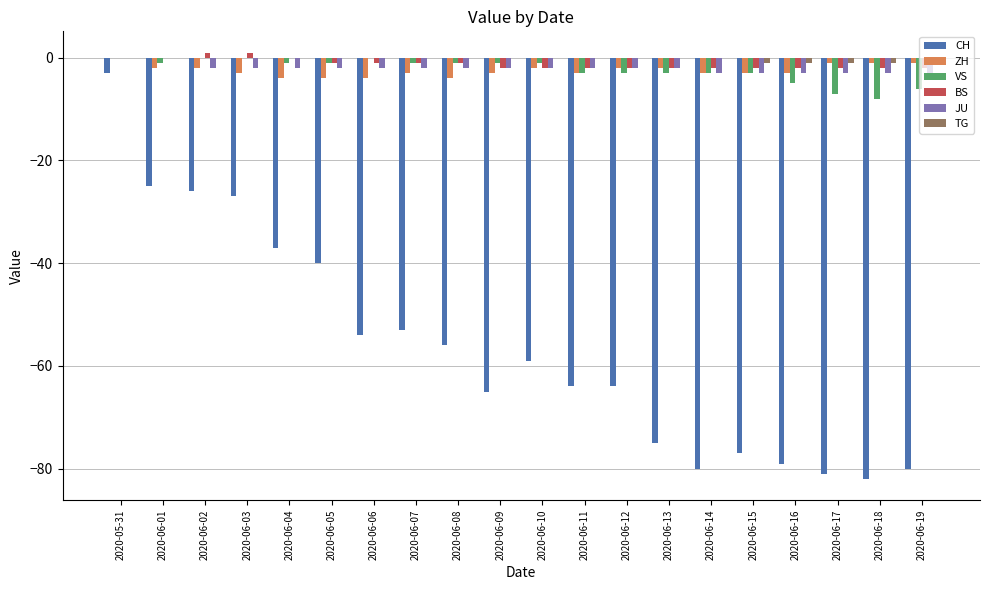

At which category is the sum across all series the highest?

2020-05-31